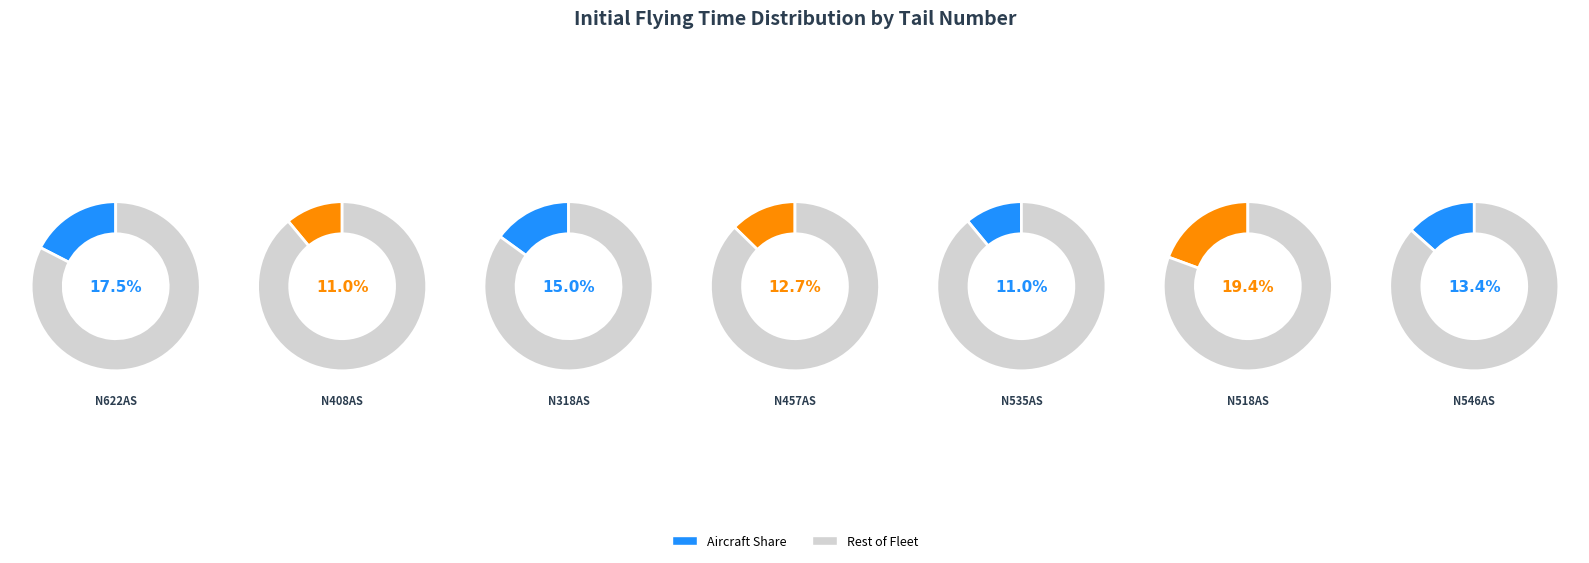

To the nearest percent, what is the average slice percentage?

14%